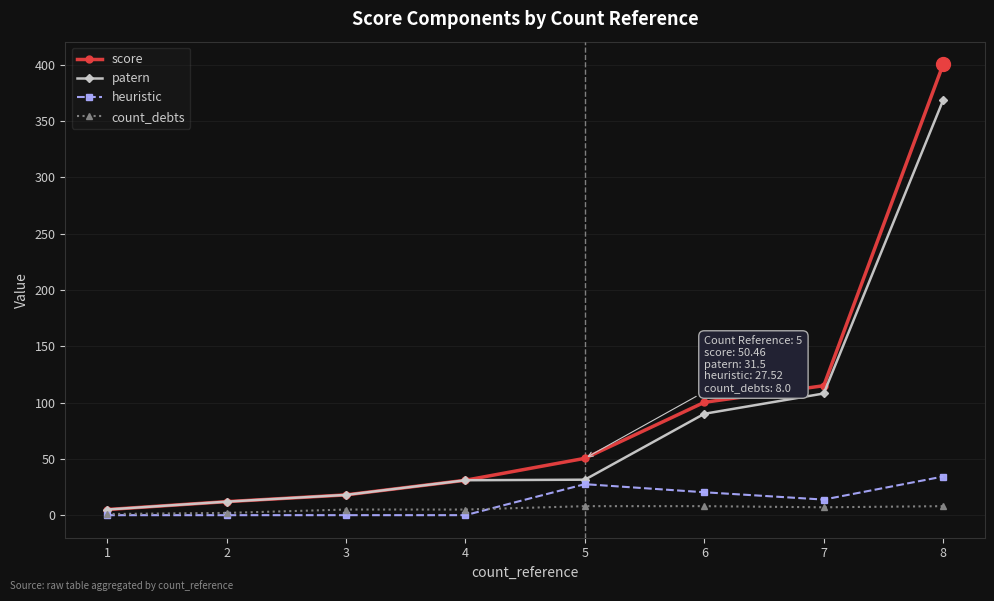

Reading right to left, extract all data points from this chart.

score: 400.3	114.9	100.2	50.5	31.0	18.0	12.0	5.0
patern: 368.5	108.0	90.0	31.5	31.0	18.0	12.0	5.0
heuristic: 34.3	13.8	20.3	27.5	0.0	0.0	0.0	0.0
count_debts: 8.0	7.0	8.0	8.0	5.0	5.0	2.0	1.0